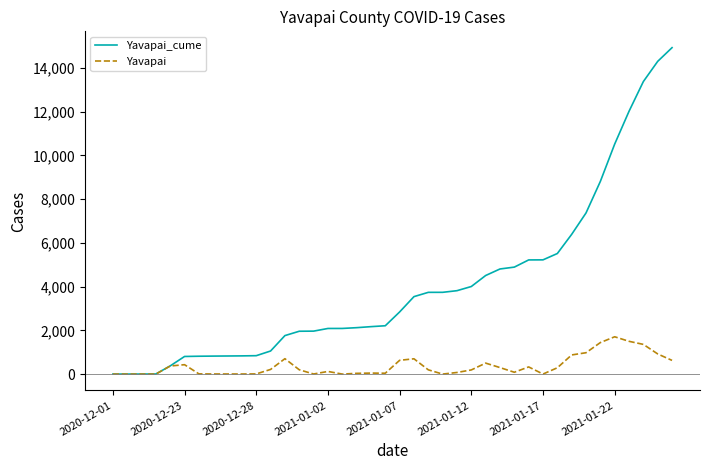

How many categories are shown in the chart?

40